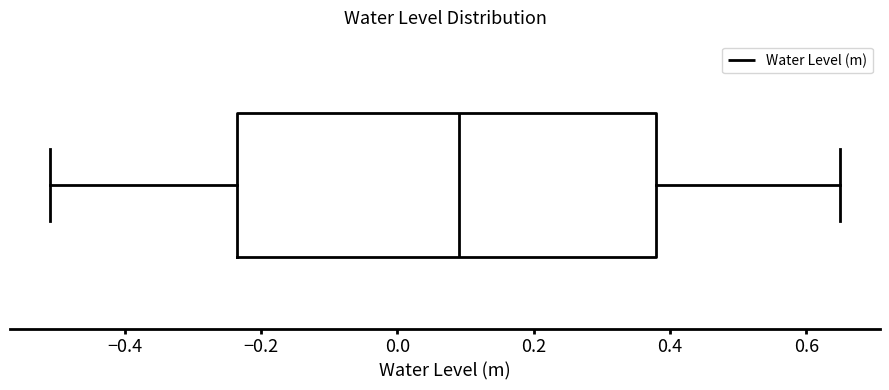

Read this box plot against the x-axis: the position of the median line, the range covered by the box, and the ends of both whiskers. The values are not printed on the chart, so give them approximately, as read against the axis.

median 0.10, box -0.24 to 0.38, whiskers -0.50 to 0.66